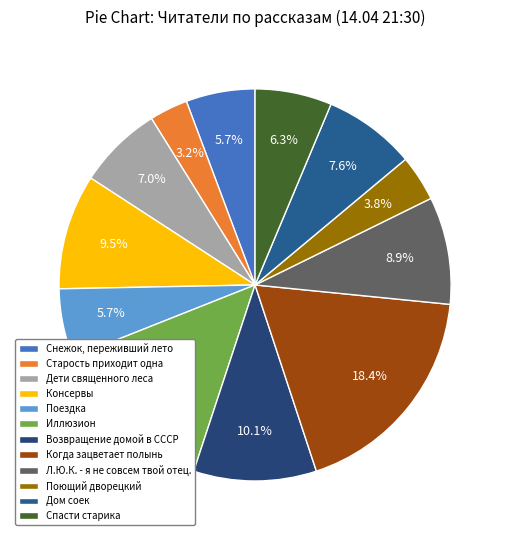

To the nearest percent, what is the difference between the largest and smallest slice percentages?

15%